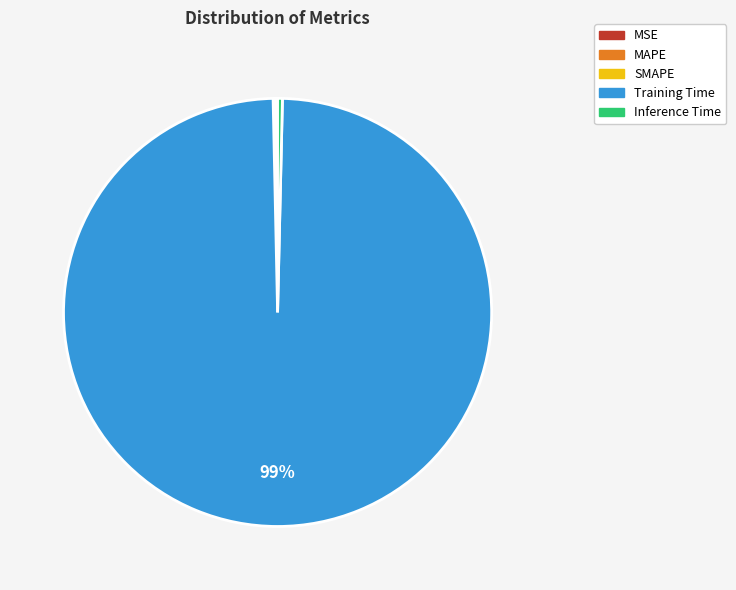

Which slice is the largest?

Training Time